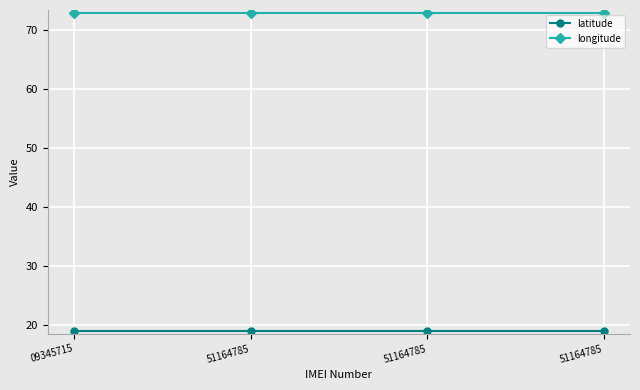

How many categories are shown in the chart?

4